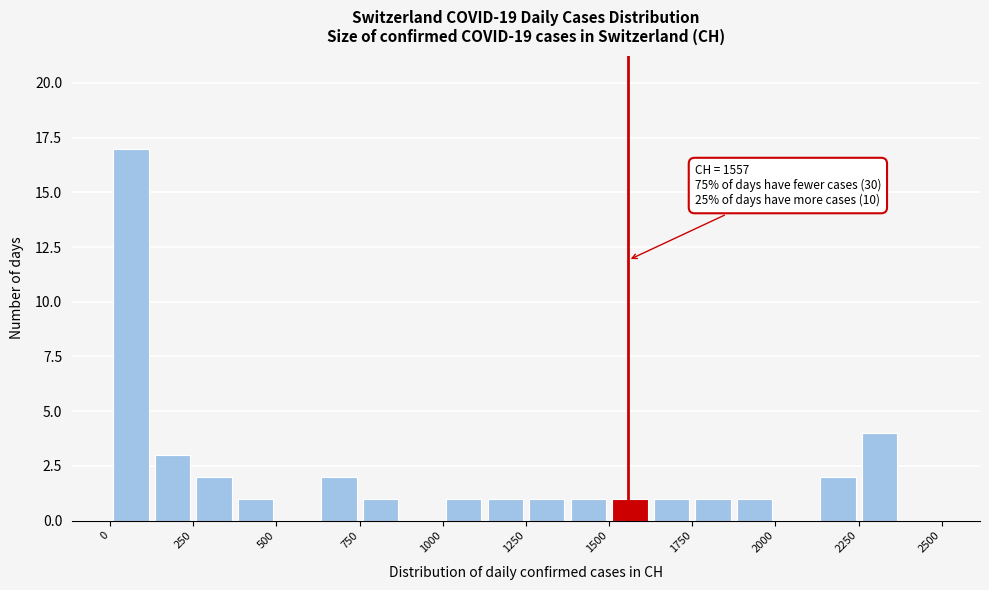

Around what value on the x-axis is the tallest bar? Give the approximate position of its centre, as read against the axis.

50